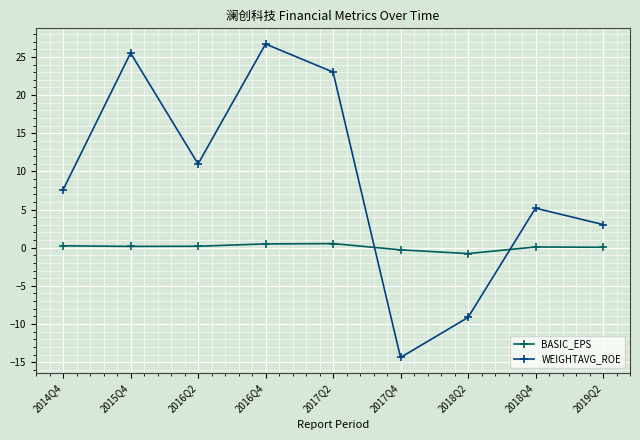

True or false: BASIC_EPS has more than 0 points higher than both neighbors.

True